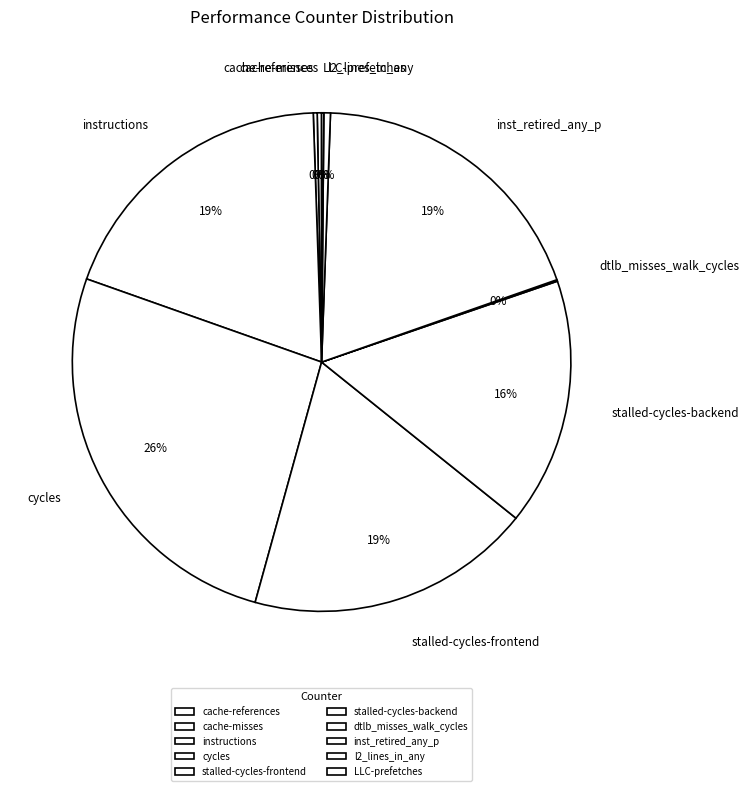

Which category has the biggest portion of the pie?

cycles